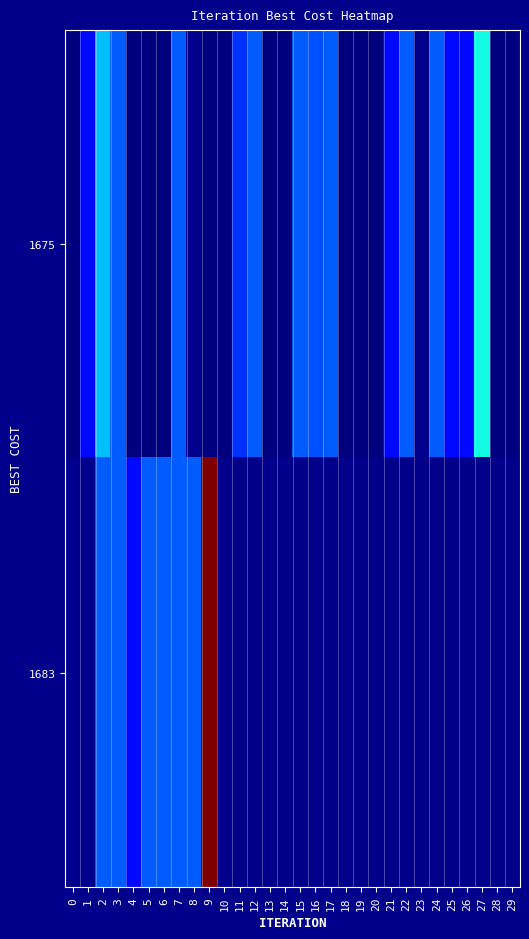

What is the difference between the maximum and minimum values in the 1683 series?

561.0